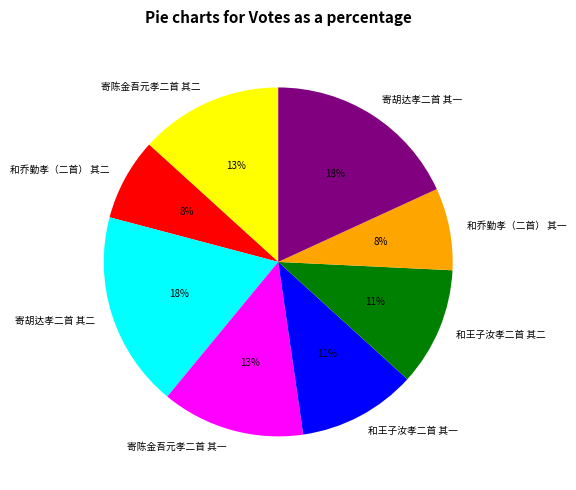

Approximately how many times larger is the value at 和乔勤孝（二首） 其二 compared to 寄胡达孝二首 其二?

0.4